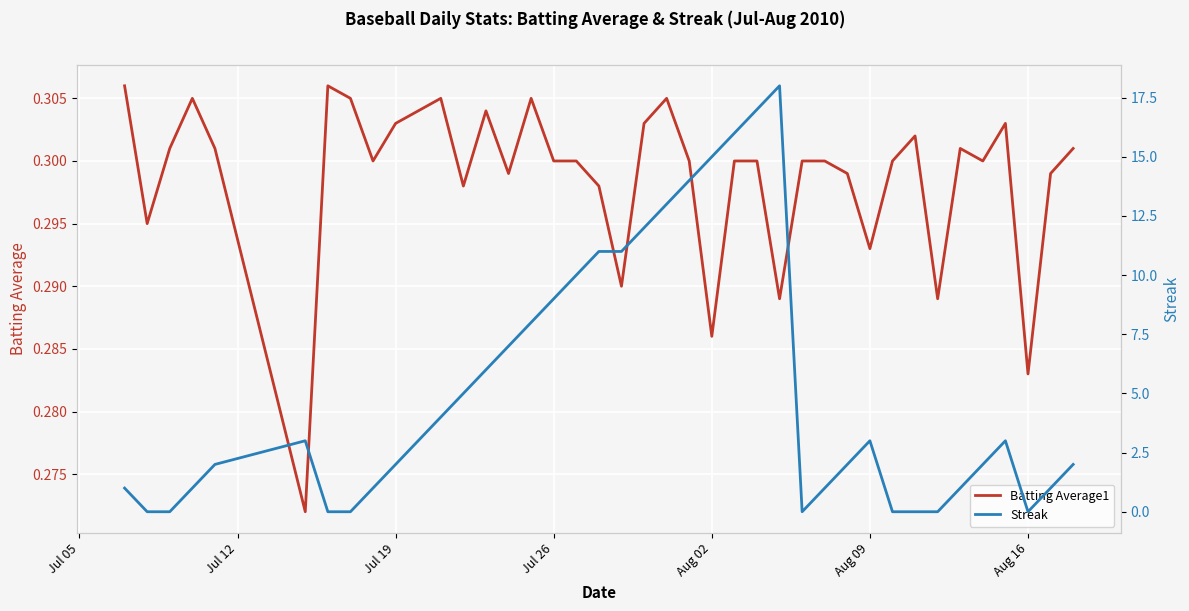

True or false: Batting Average1 and Streak intersect in this chart.

True